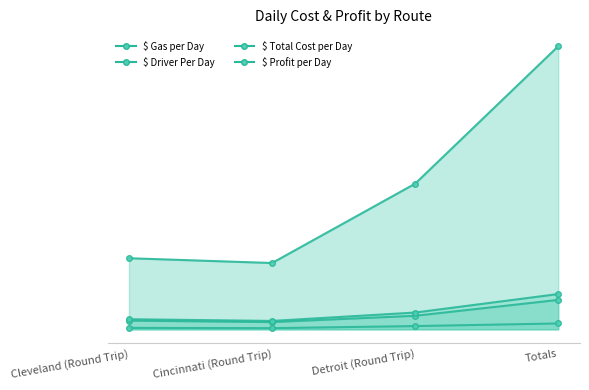

Does the chart have visible grid lines?

No